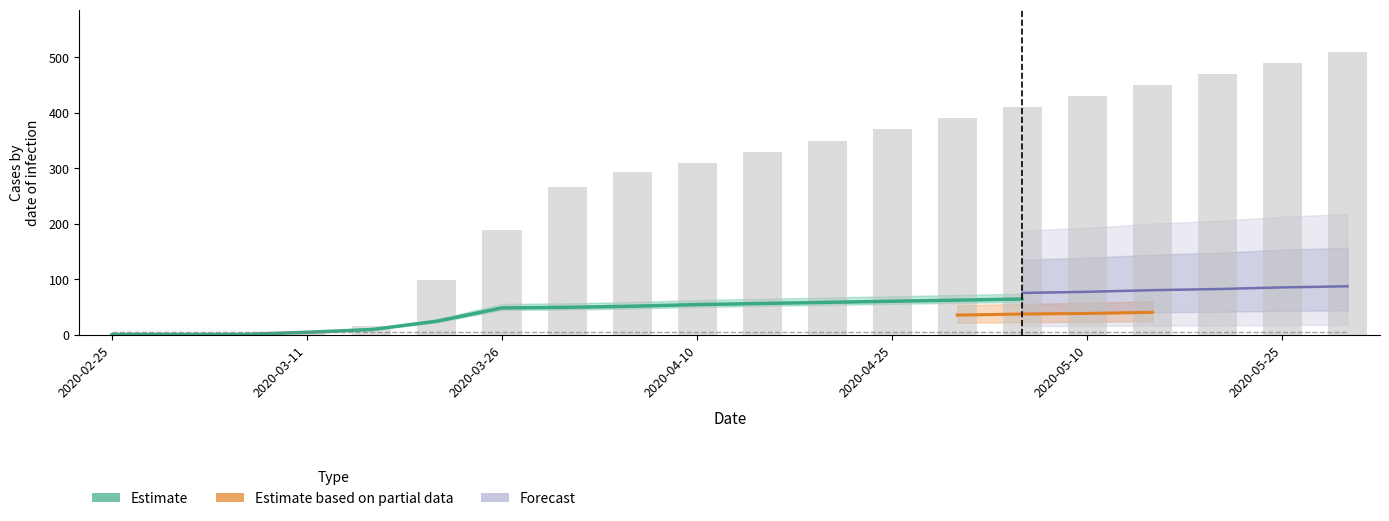

Is it true that GR equals 18 at 2020-04-30?

False